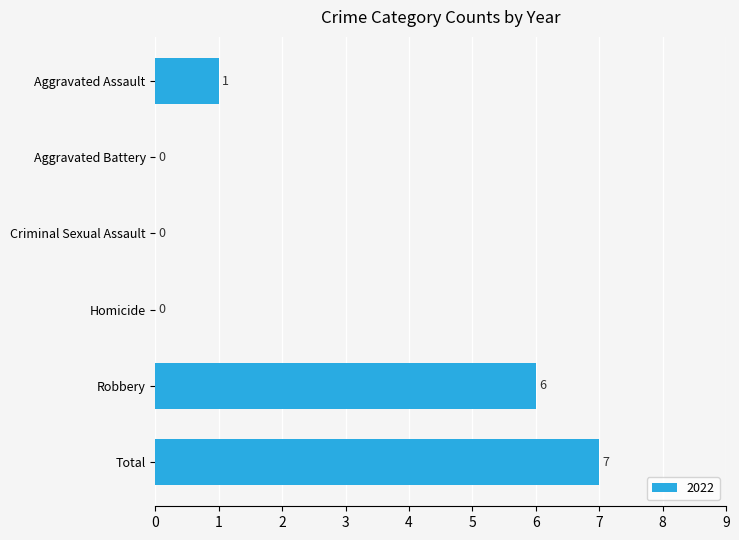

What is the maximum value shown in the chart?

7